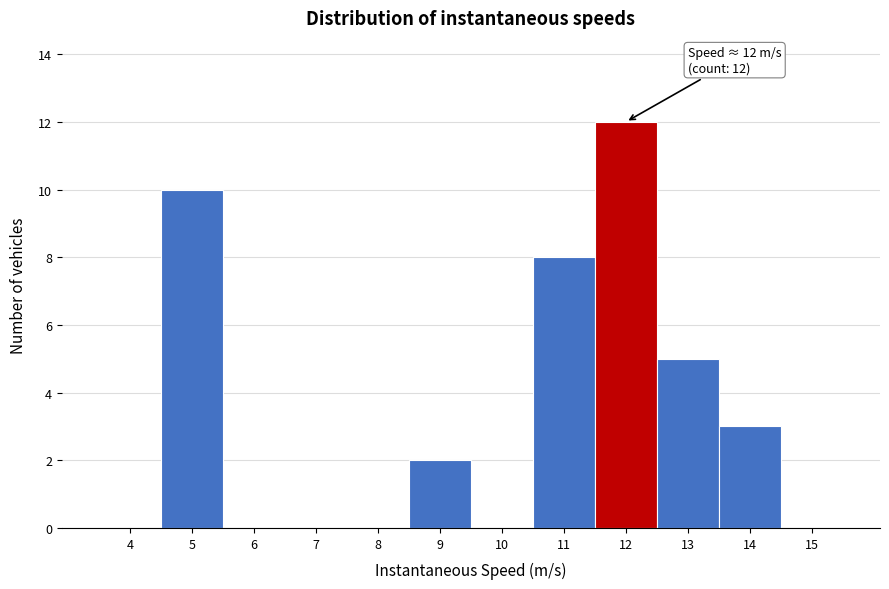

Reading right to left, what are all the values shown in this chart?

15=0	14=3	13=5	12=12	11=8	10=0	9=2	8=0	7=0	6=0	5=10	4=0